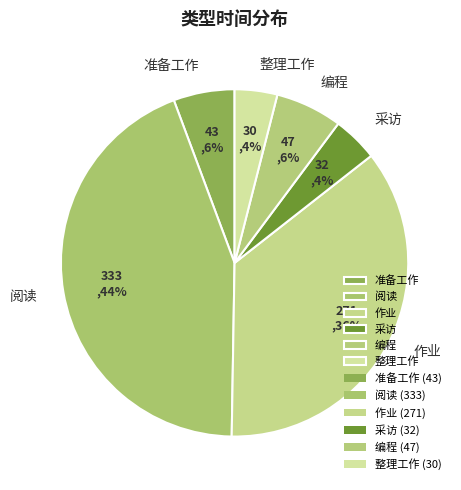

To the nearest percent, what is the difference between the 作业 and 采访 slice percentages?

32%